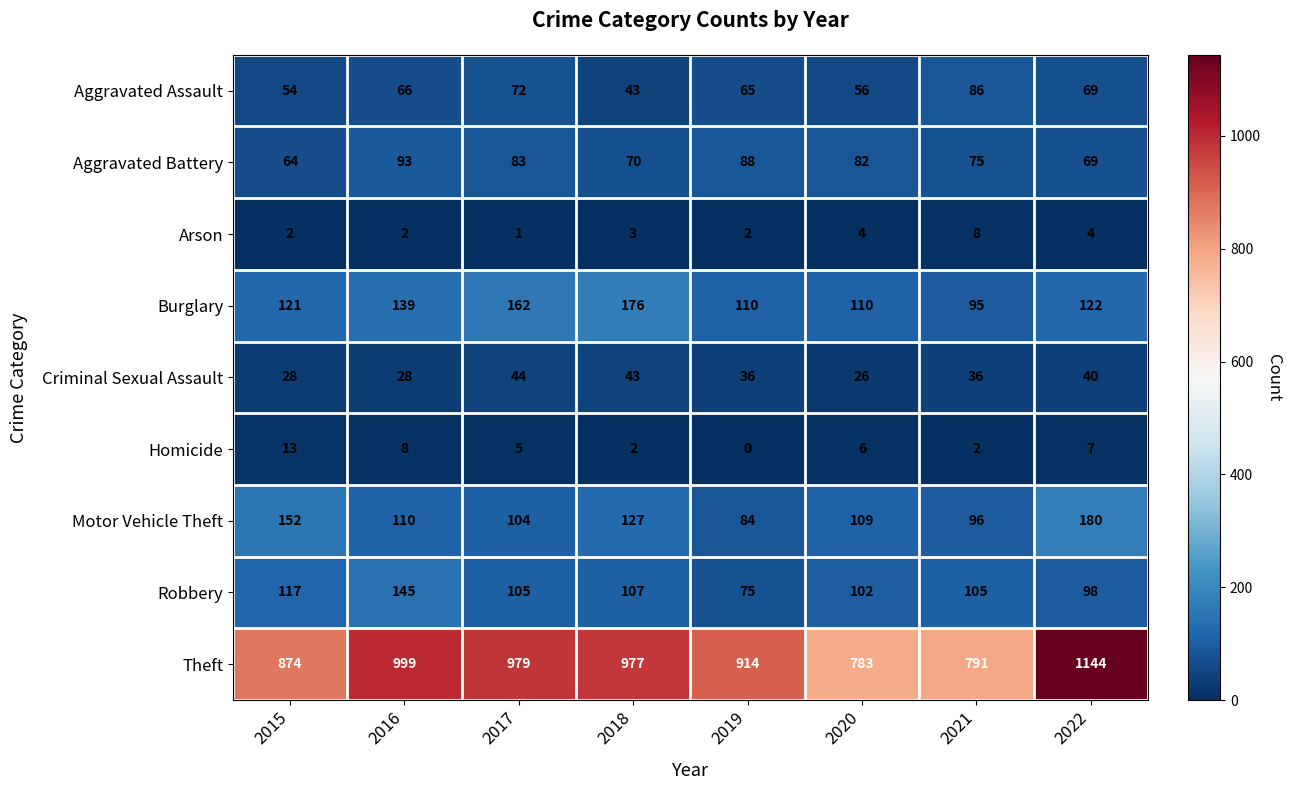

True or false: Burglary has a value of 272 at 2018.

False